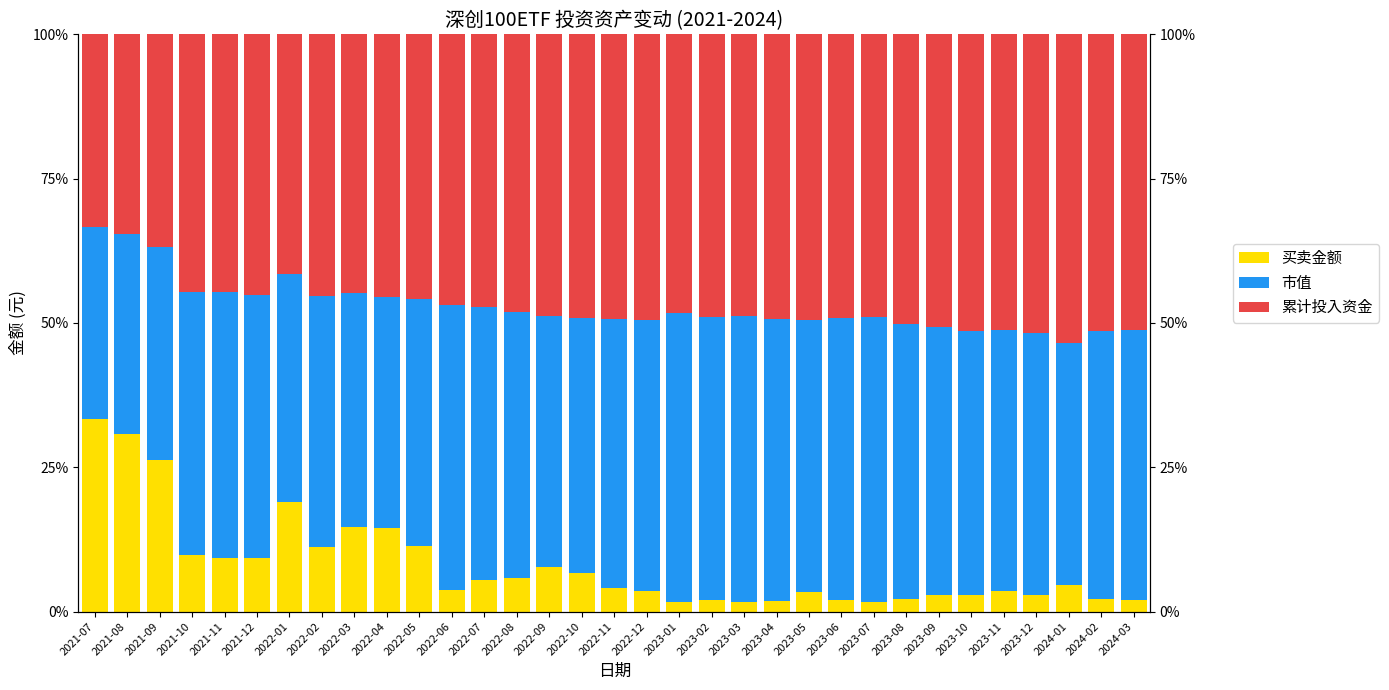

Which series has the largest total across all categories?

累计投入资金